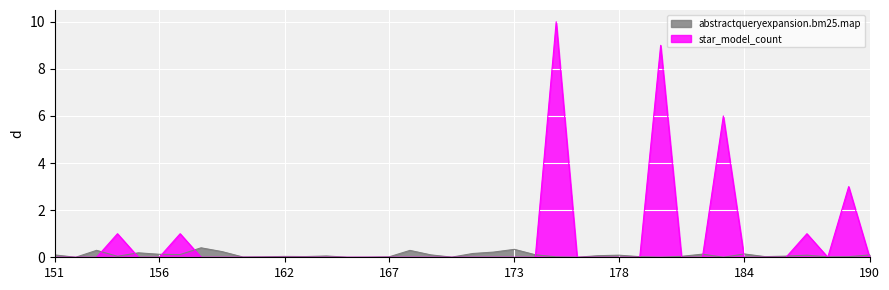

What is the maximum value for star_model_count?

10.0